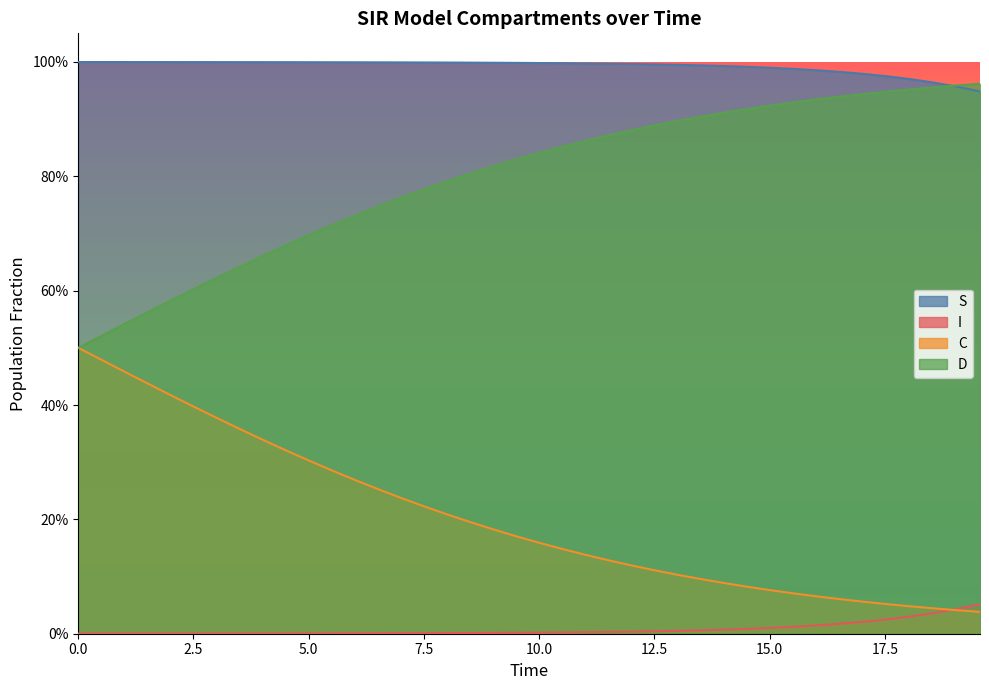

At how many categories does at least one series exceed 0?

40